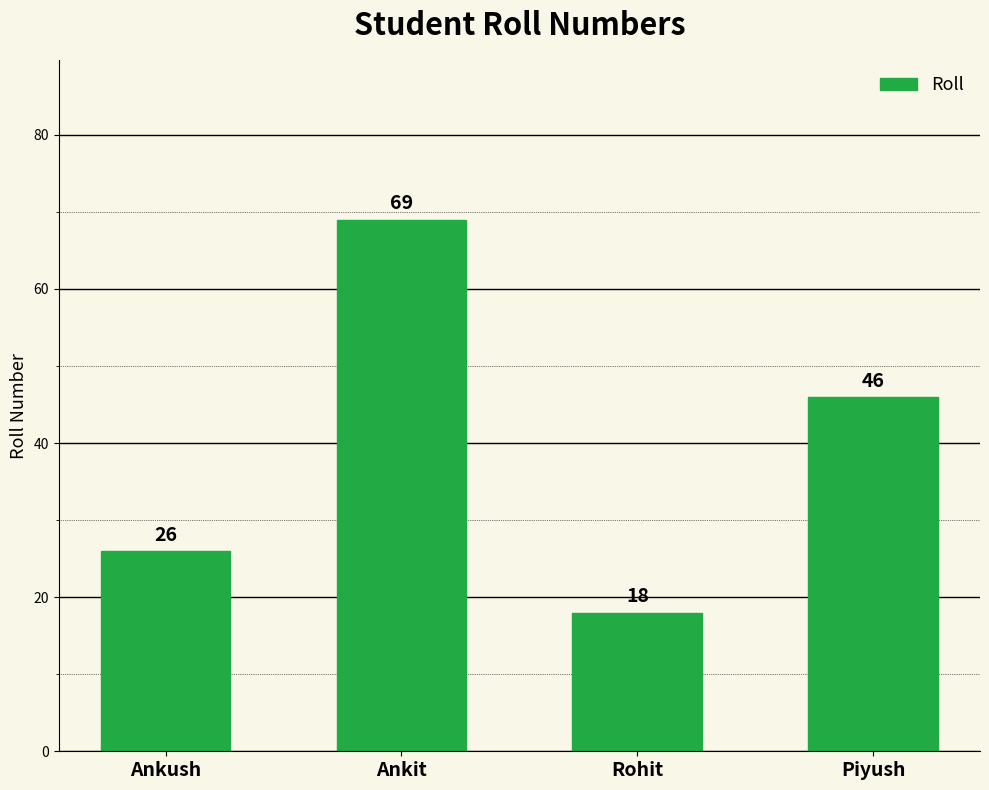

What is the difference between the maximum and minimum values?

51